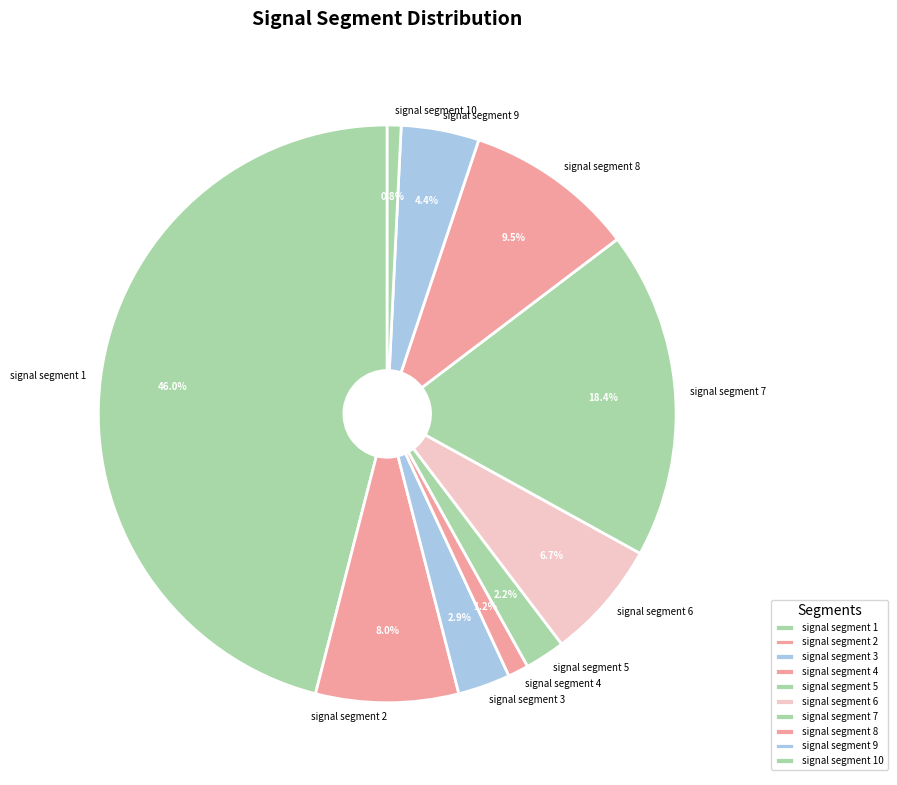

What is the total percentage of signal segment 6 and signal segment 3?

9.6%